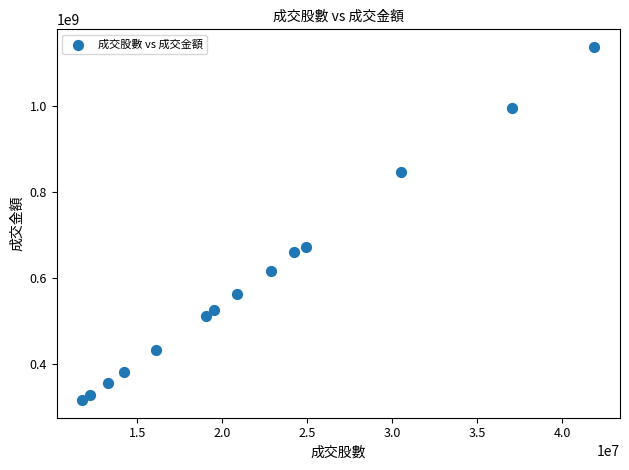

What is the range of Y values (max minus min)?

818862097